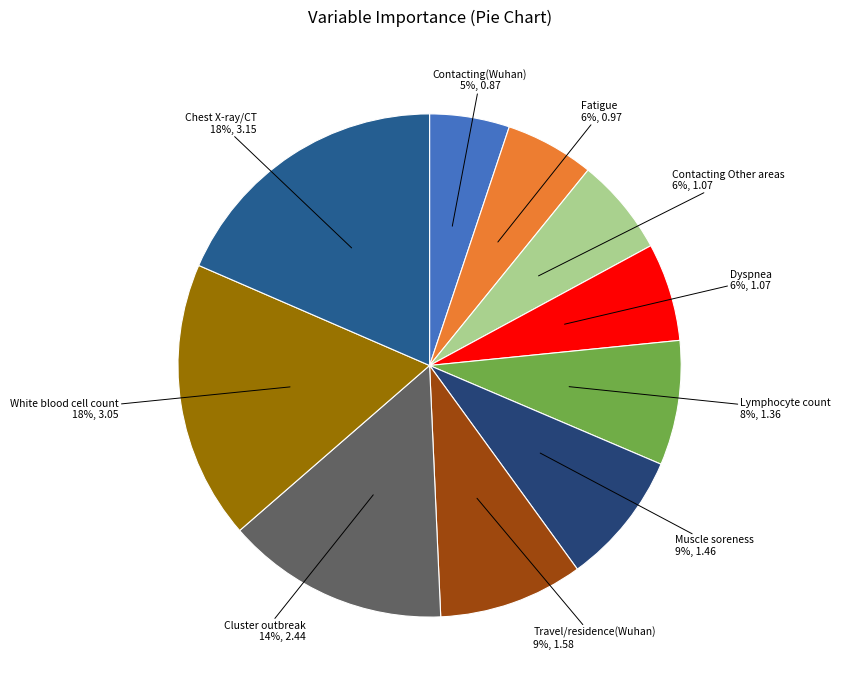

To the nearest percent, what is the combined percentage of Contacting(Wuhan) and Contacting Other areas?

11%